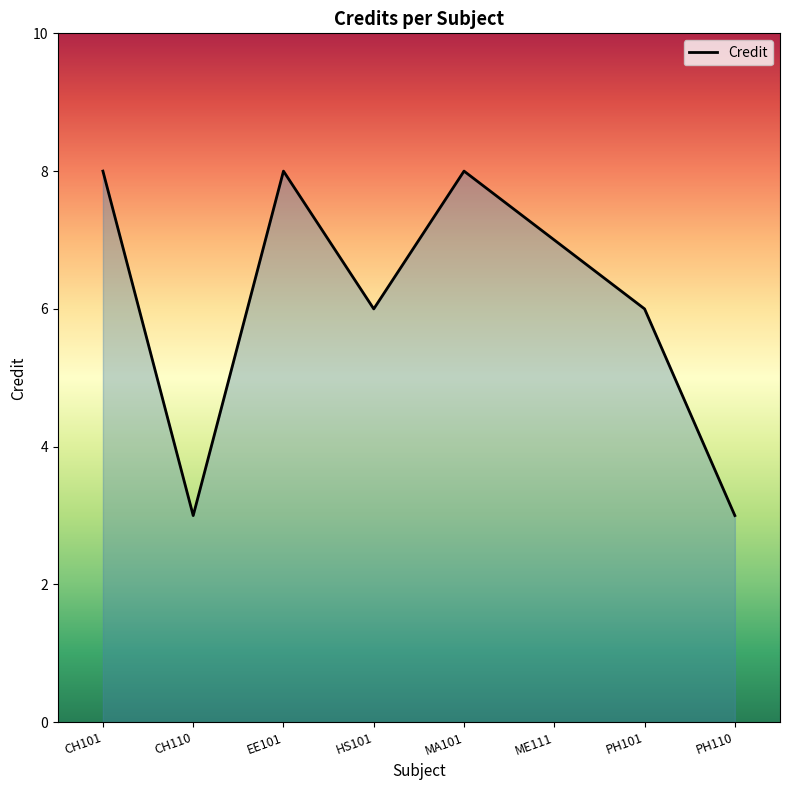

What is the average value?

6